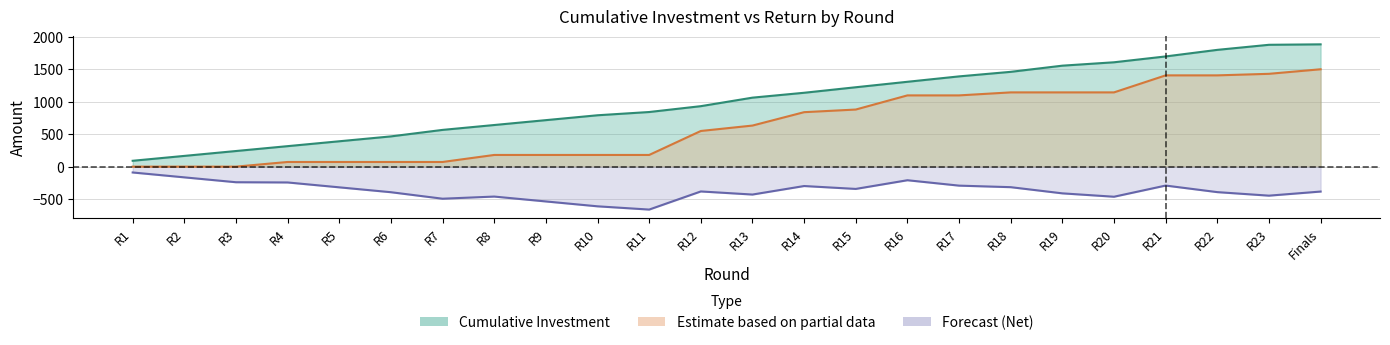

What value does the Cumulative Investment series have at R7?

565.0